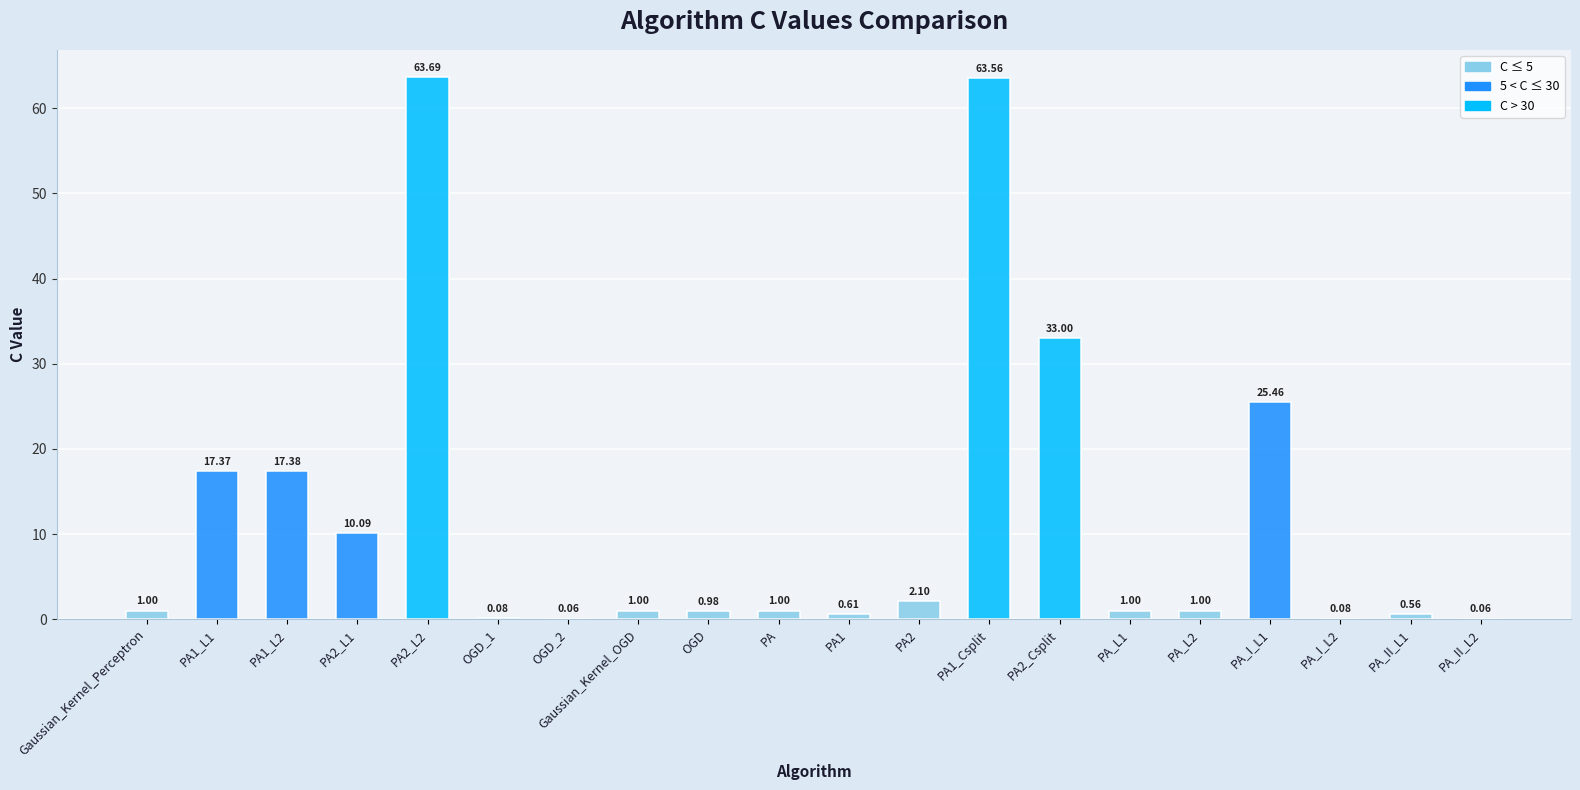

Which has a higher value, PA_II_L2 or PA?

PA